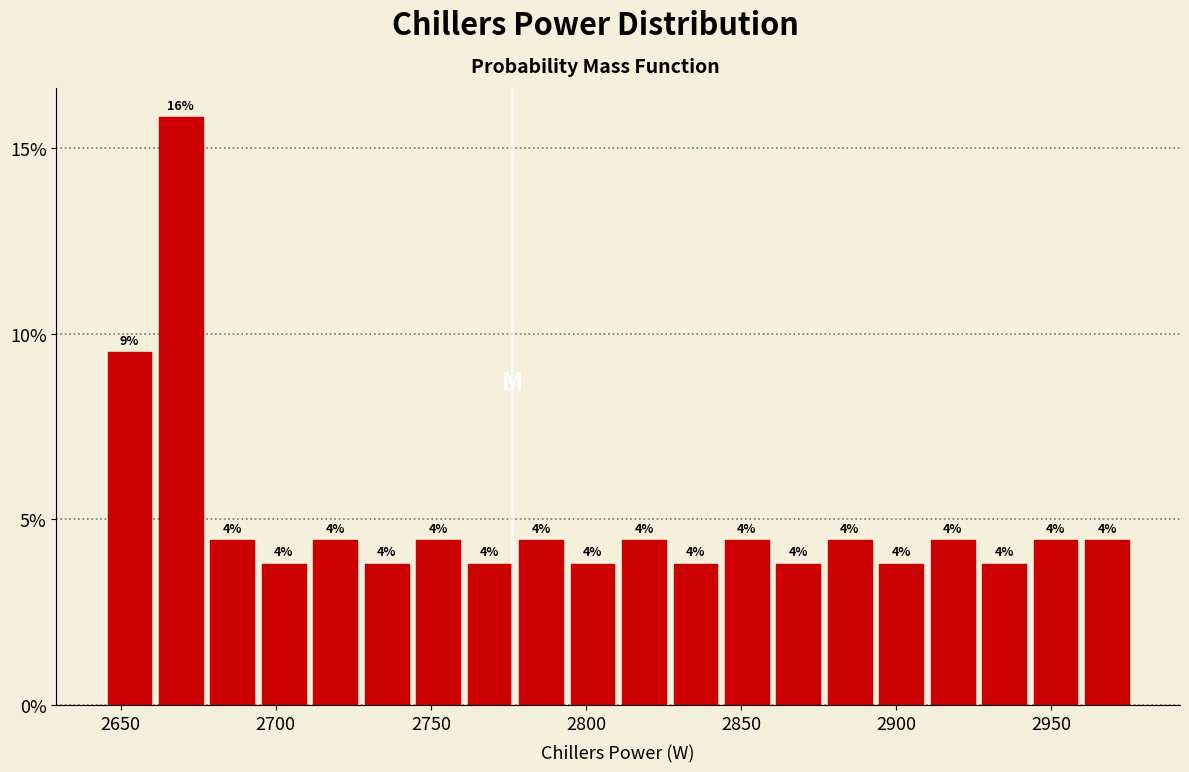

Read against the x-axis, roughly where is the centre of the tallest bar?

2670